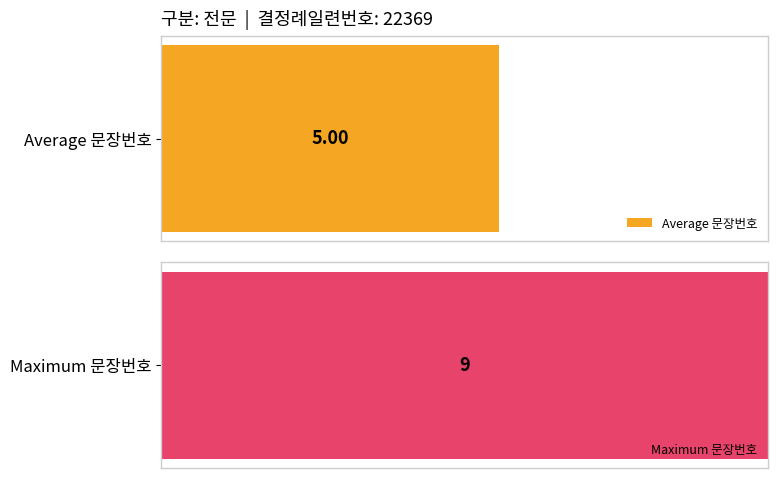

What is the change in value from 3 to 9?

+6